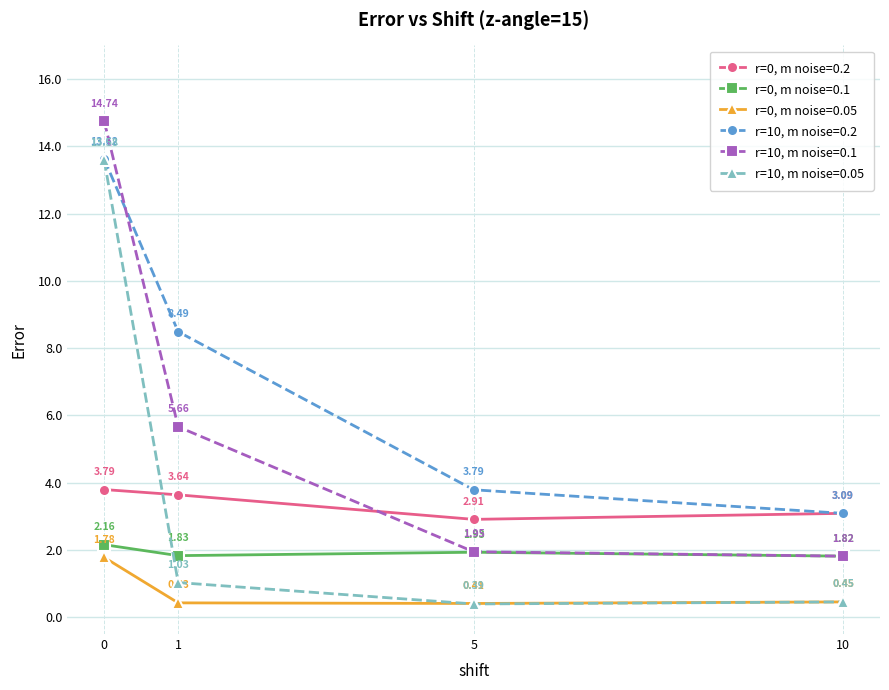

True or false: r=10, m noise=0.2 has more than 0 points higher than both neighbors.

False